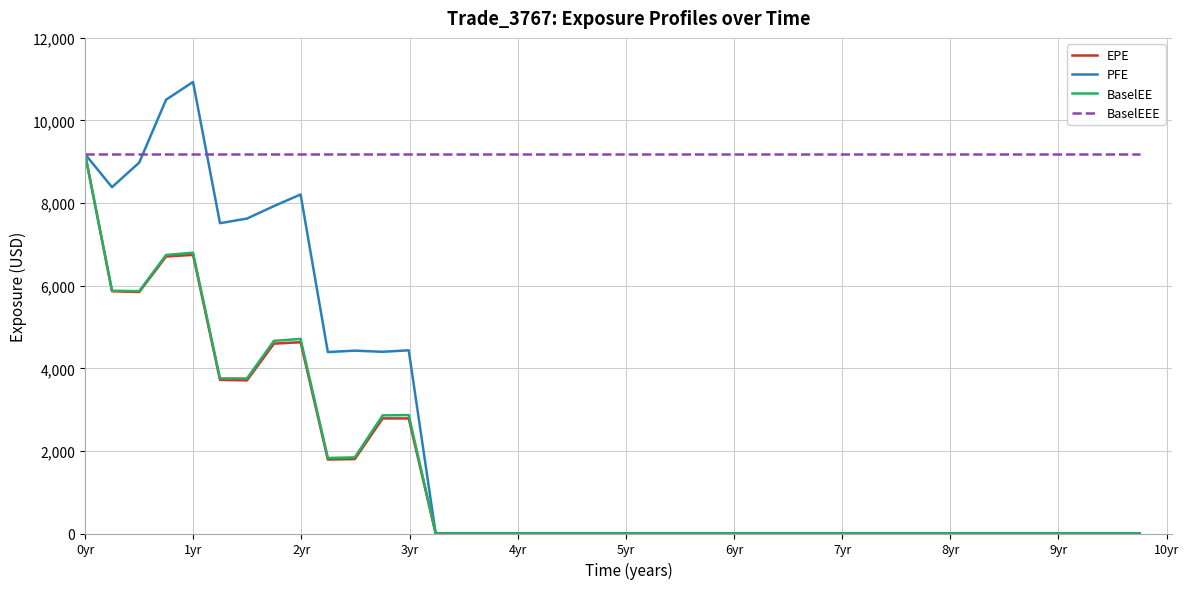

What is the lowest value of the BaselEEE series?

9183.2